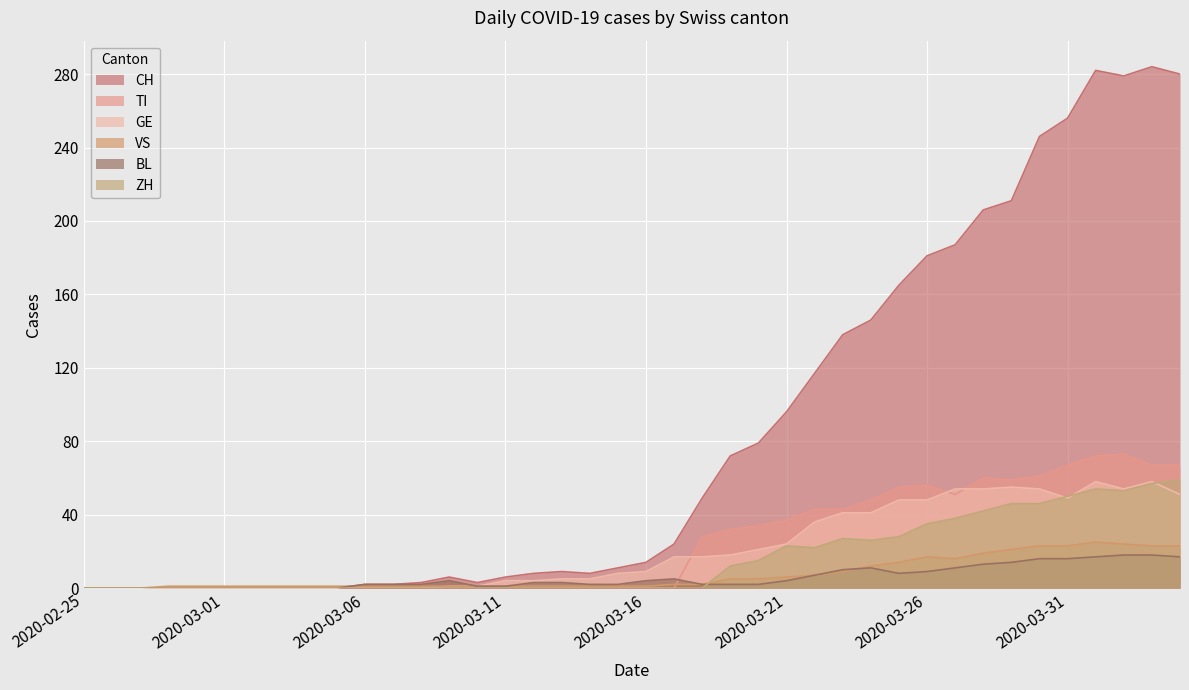

Rank the categories by TI value from highest to lowest.

2020-04-02, 2020-04-01, 2020-03-31, 2020-04-03, 2020-04-04, 2020-03-30, 2020-03-28, 2020-03-29, 2020-03-26, 2020-03-25, 2020-03-27, 2020-03-24, 2020-03-22, 2020-03-23, 2020-03-21, 2020-03-20, 2020-03-19, 2020-03-18, 2020-02-25, 2020-02-26, 2020-02-27, 2020-02-28, 2020-02-29, 2020-03-01, 2020-03-02, 2020-03-03, 2020-03-04, 2020-03-05, 2020-03-06, 2020-03-07, 2020-03-08, 2020-03-09, 2020-03-10, 2020-03-11, 2020-03-12, 2020-03-13, 2020-03-14, 2020-03-15, 2020-03-16, 2020-03-17